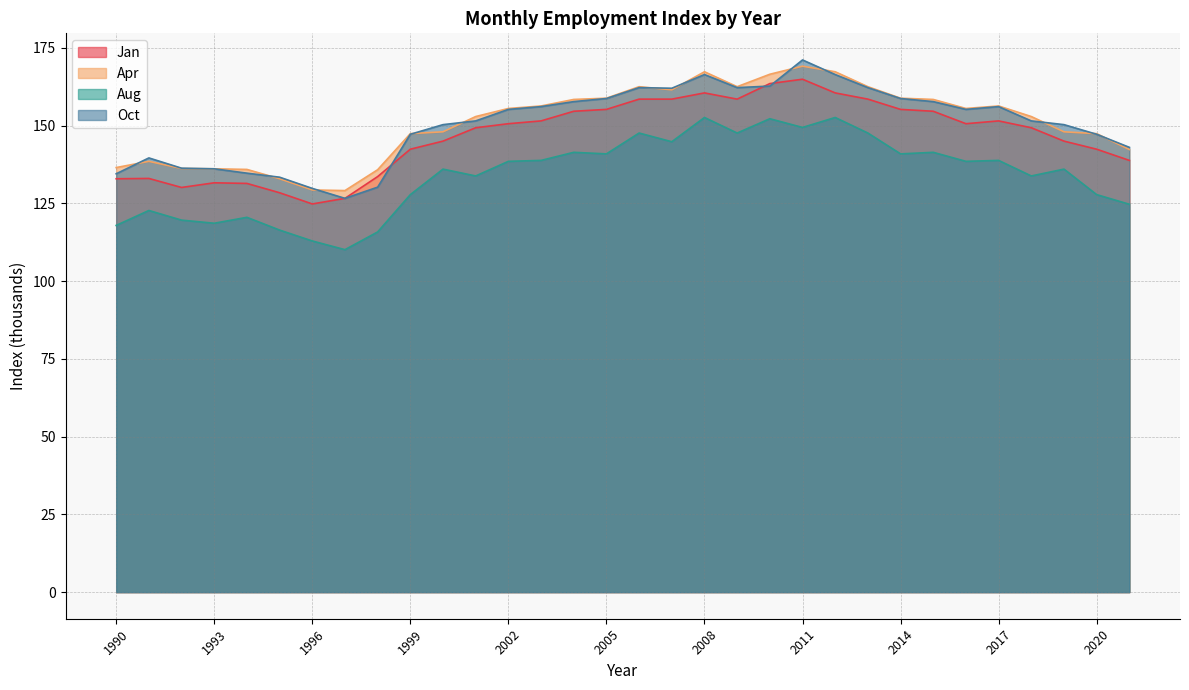

At which category is the sum across all series the highest?

2011